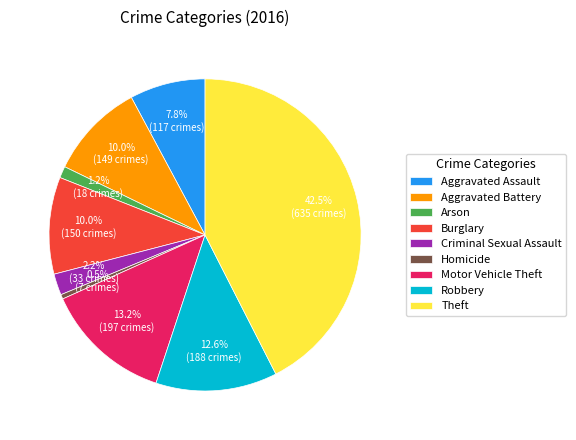

How many segments does this pie chart have?

9